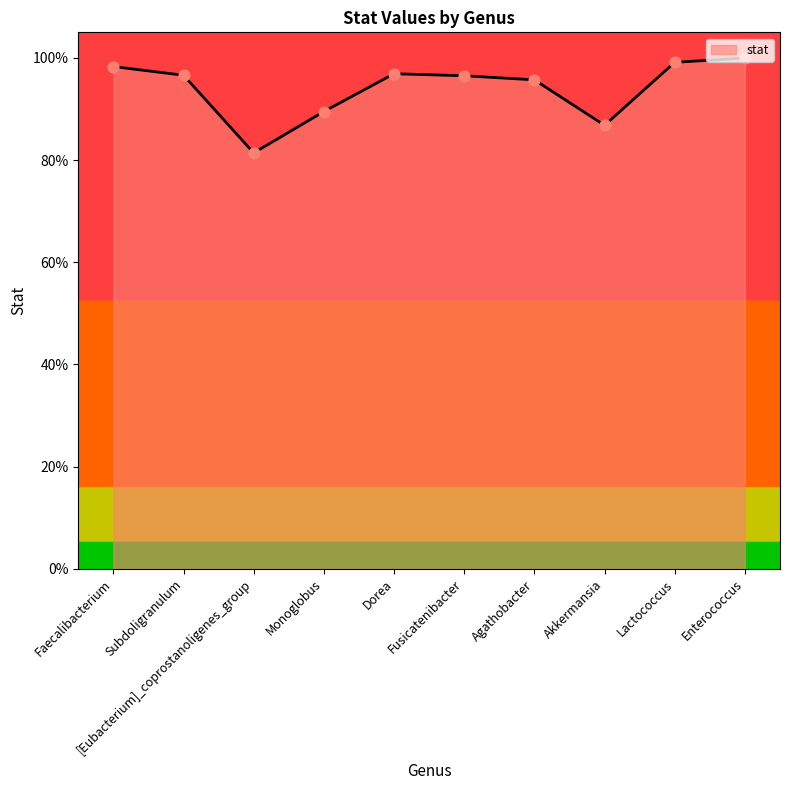

Which has a higher value, Enterococcus or Subdoligranulum?

Enterococcus